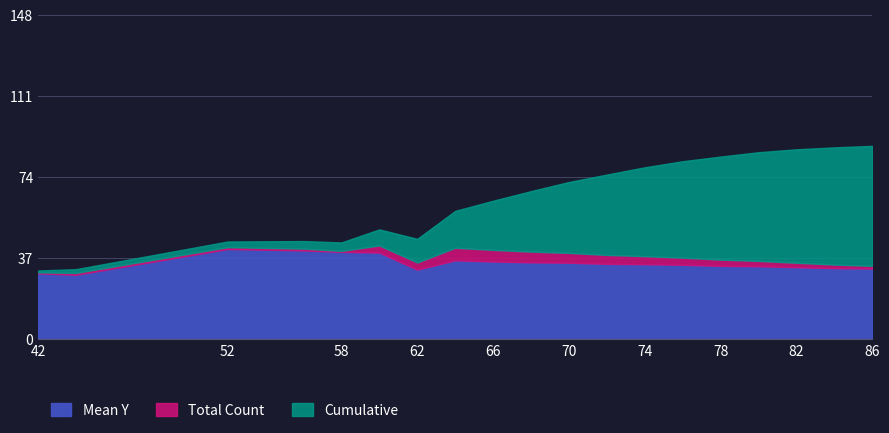

What is the difference between the second highest and minimum values in the Cumulative series?

56.2